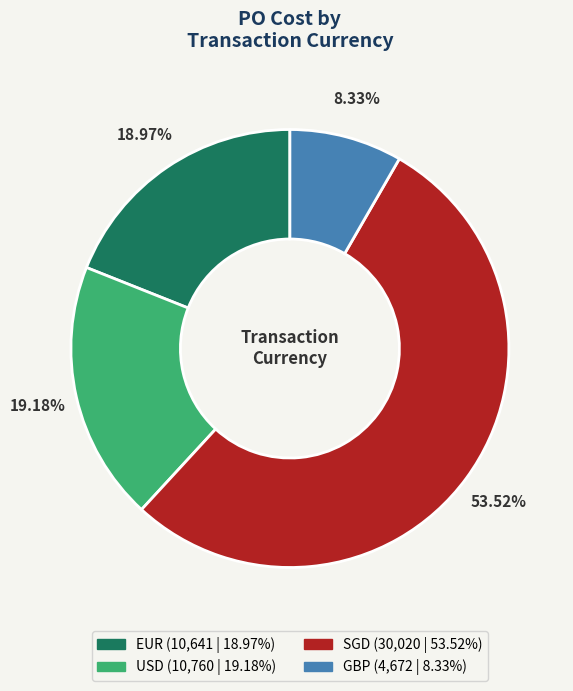

How many slices are in this pie chart?

4